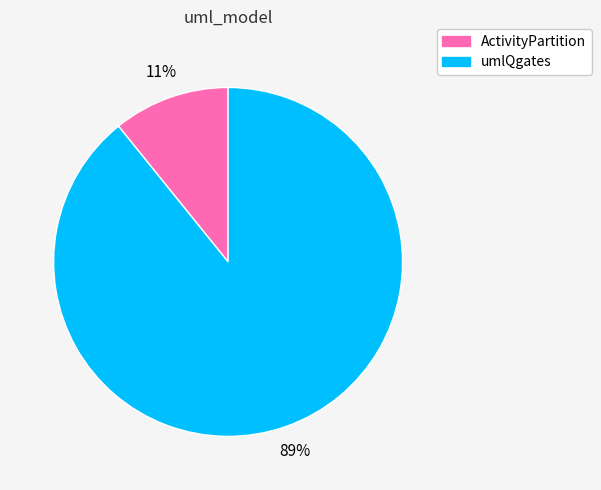

Approximately how many times larger is the value at ActivityPartition compared to umlQgates?

0.1